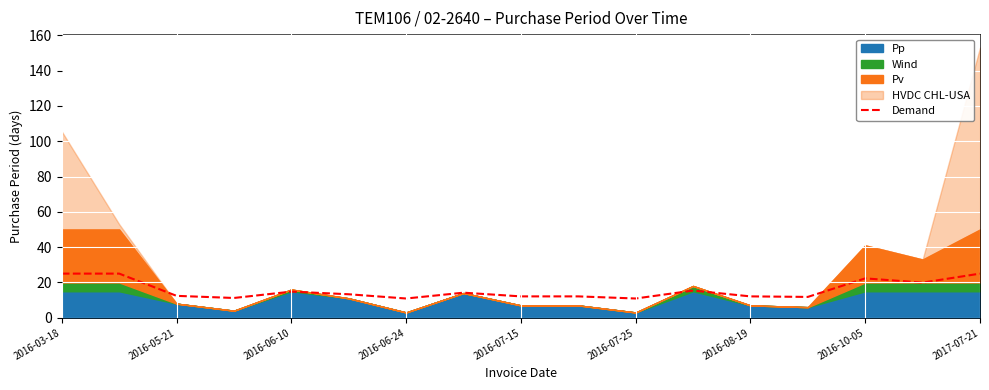

What is the sum of all values?

268.4